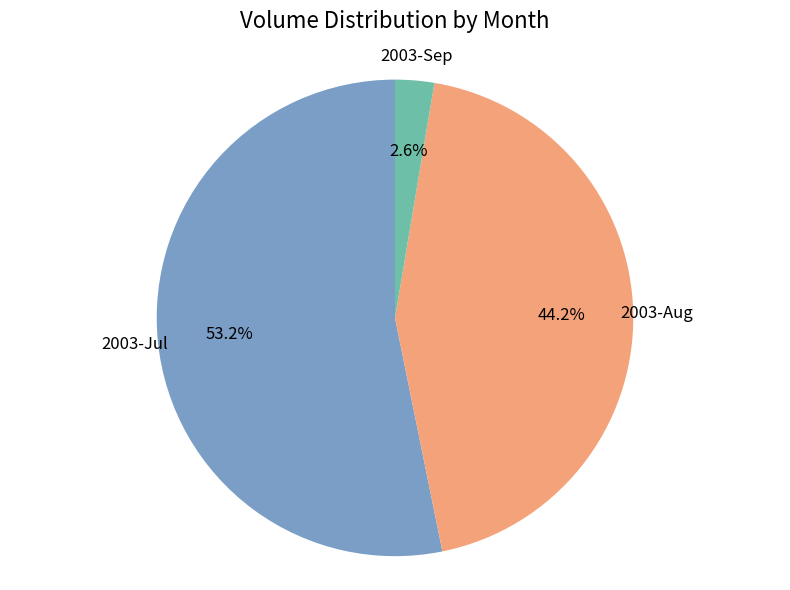

Which category has the smallest portion of the pie?

2003-Sep